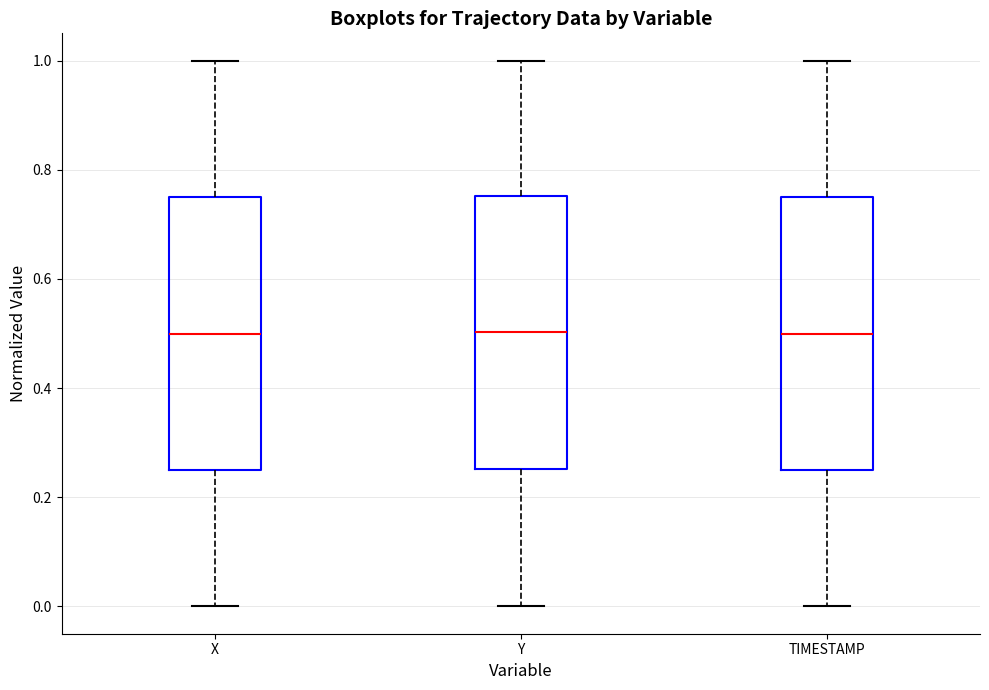

Where does the upper whisker of the box for TIMESTAMP end on the y-axis? The values are not printed on the chart, so give them approximately, as read against the axis.

1.00